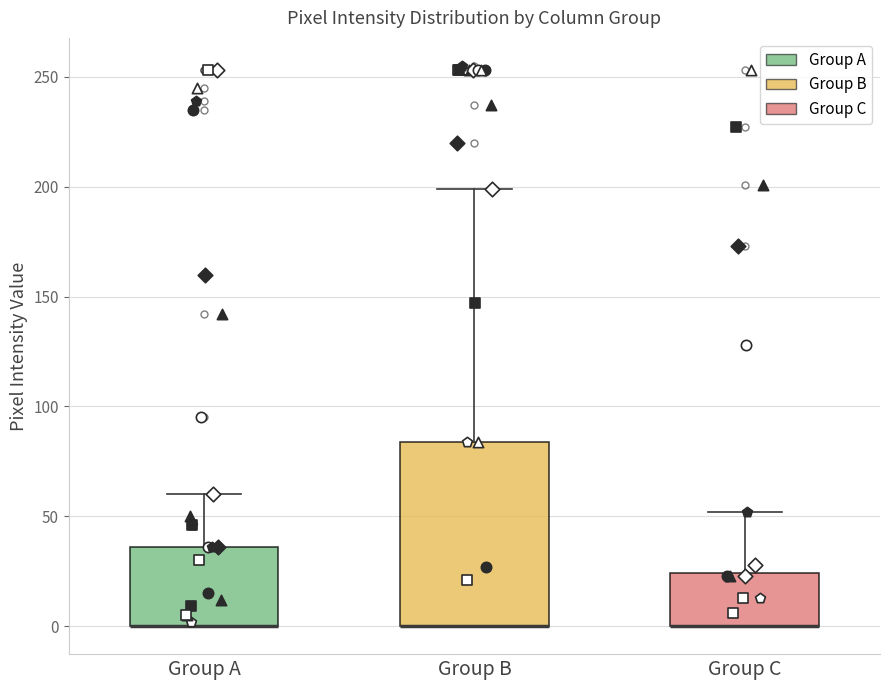

Reading left to right, read every box against the y-axis: the position of its median line, the range the box covers, and the ends of its whiskers. The values are not printed on the chart, so give them approximately, as read against the axis.

Group A: median 0 (drawn on the box's lower edge), box 0 to 35, whiskers 0 to 60
Group B: median 0 (drawn on the box's lower edge), box 0 to 85, whiskers 0 to 200
Group C: median 0 (drawn on the box's lower edge), box 0 to 25, whiskers 0 to 50